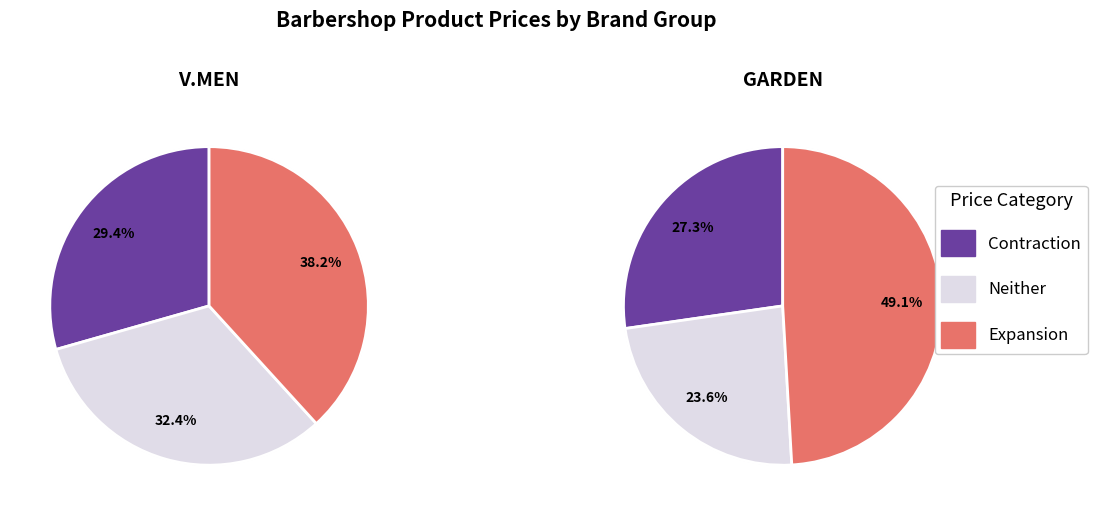

Does any single category account for the majority?

No